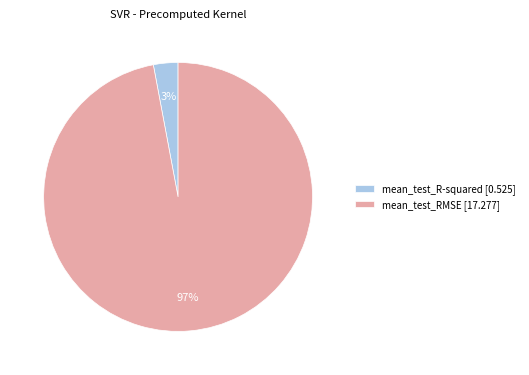

Combined, do mean_test_RMSE and mean_test_R-squared account for over 50%?

Yes